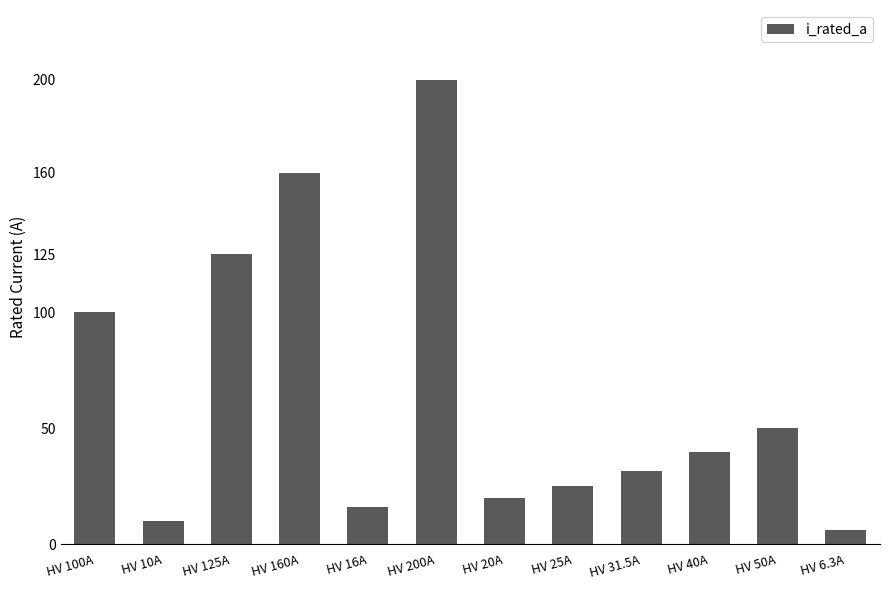

What is the minimum value shown in the chart?

6.3